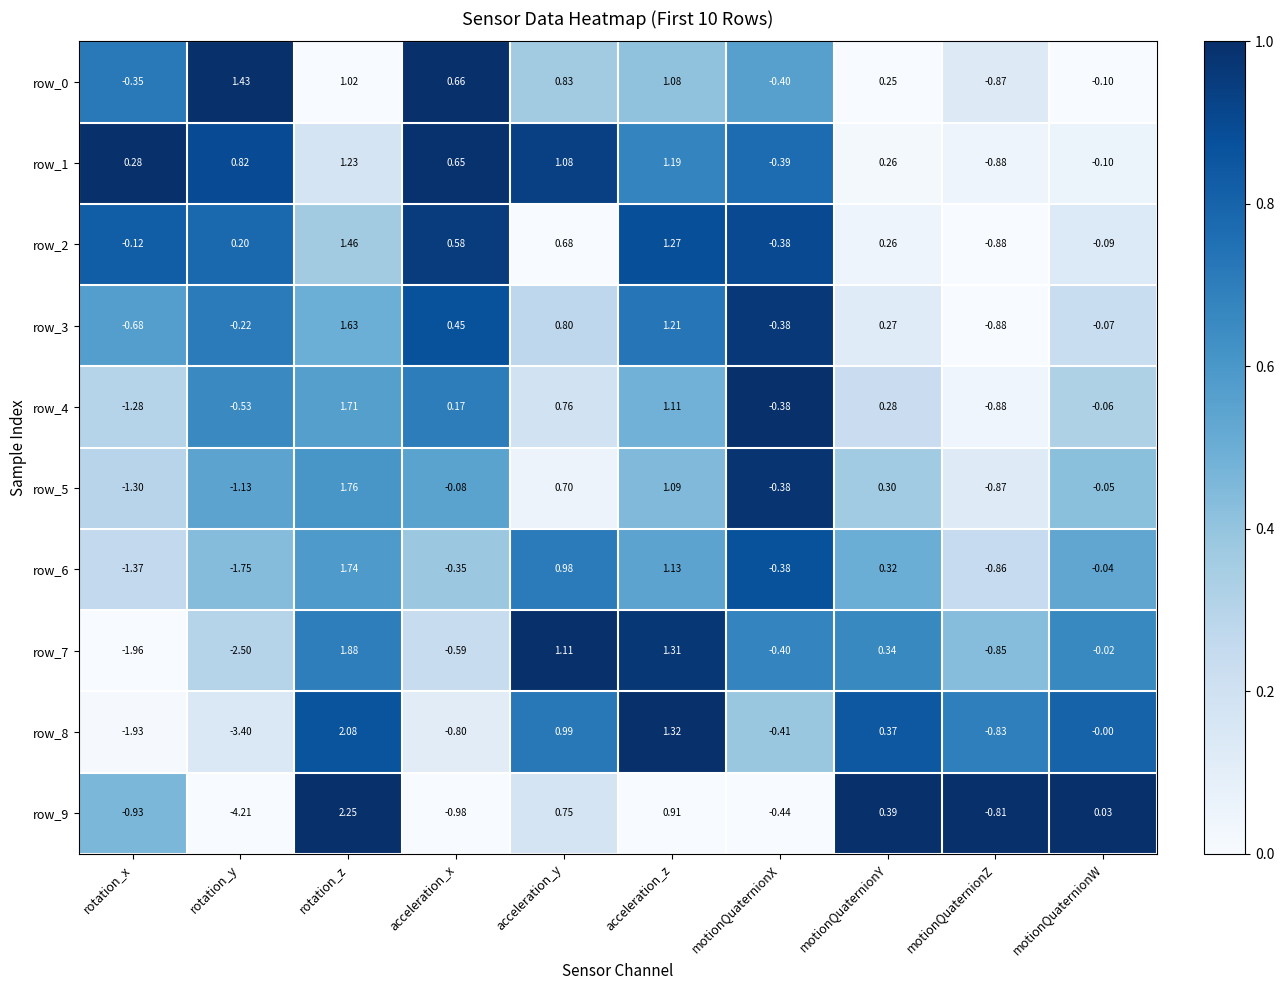

At which category is the sum across all series the highest?

rotation_z